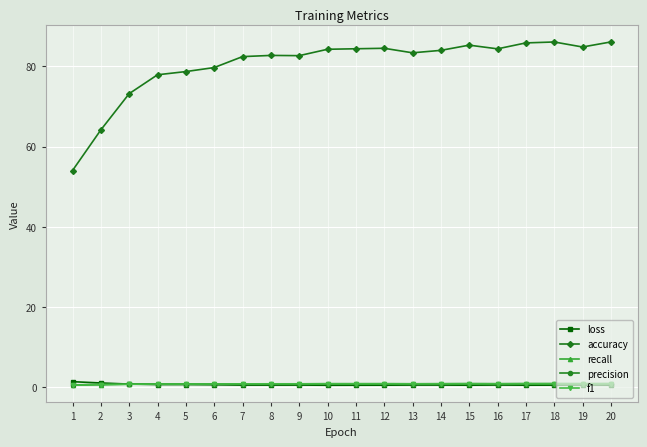

True or false: recall has more than 2 points higher than both neighbors.

True